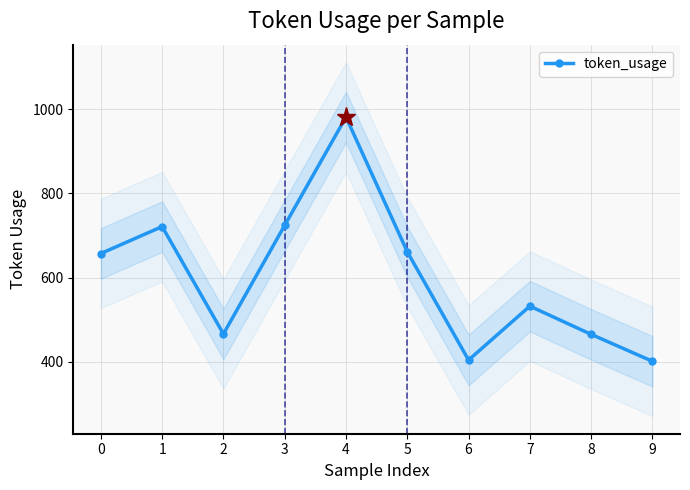

Rank the categories by value from highest to lowest.

4, 3, 1, 5, 0, 7, 2, 8, 6, 9